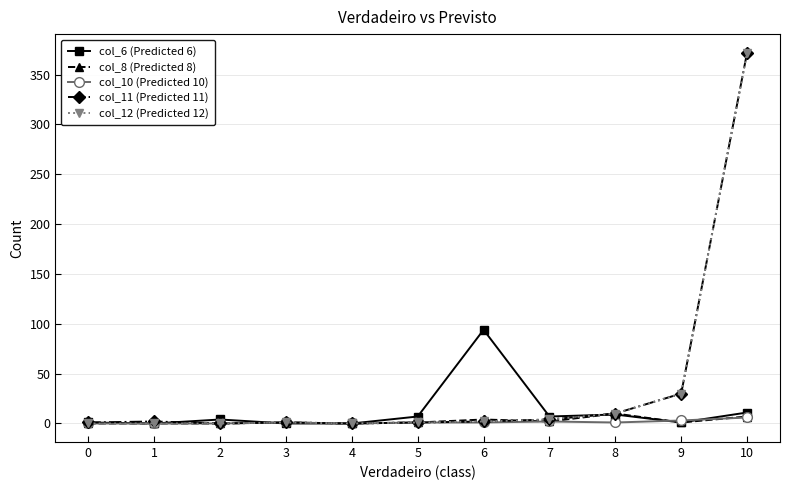

What are all the series names shown in the legend?

col_6 (Predicted 6), col_8 (Predicted 8), col_10 (Predicted 10), col_11 (Predicted 11), col_12 (Predicted 12)